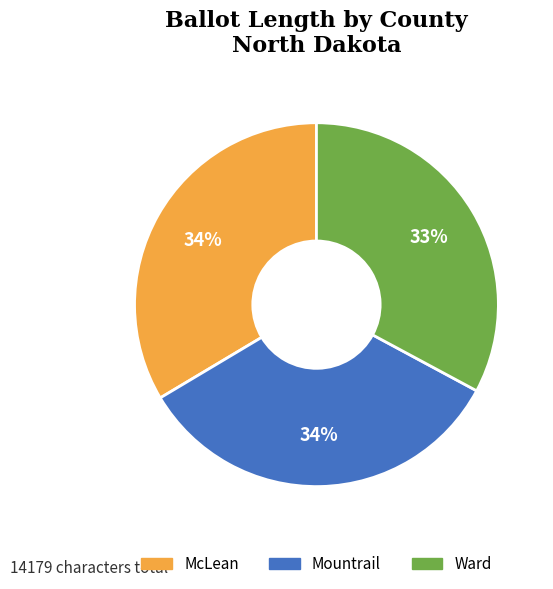

To the nearest percent, what is the average slice percentage?

33%